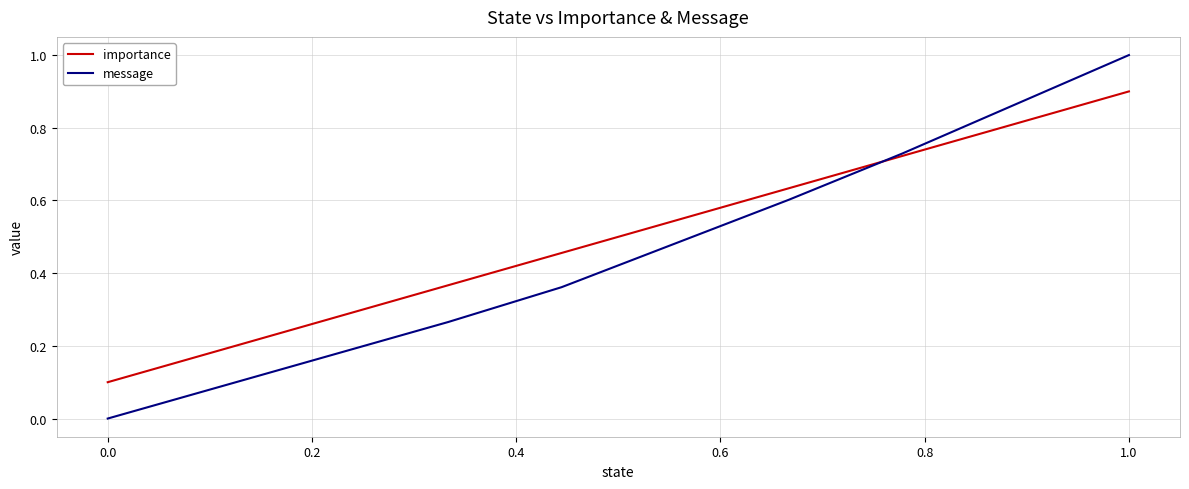

Rank the series by their maximum value, from lowest to highest.

importance, message